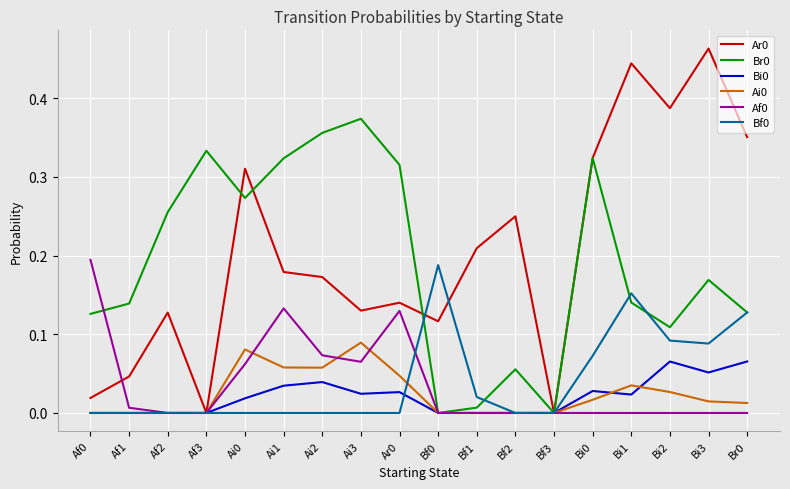

True or false: Af0 has a value of 0.0 at Bi0.

True